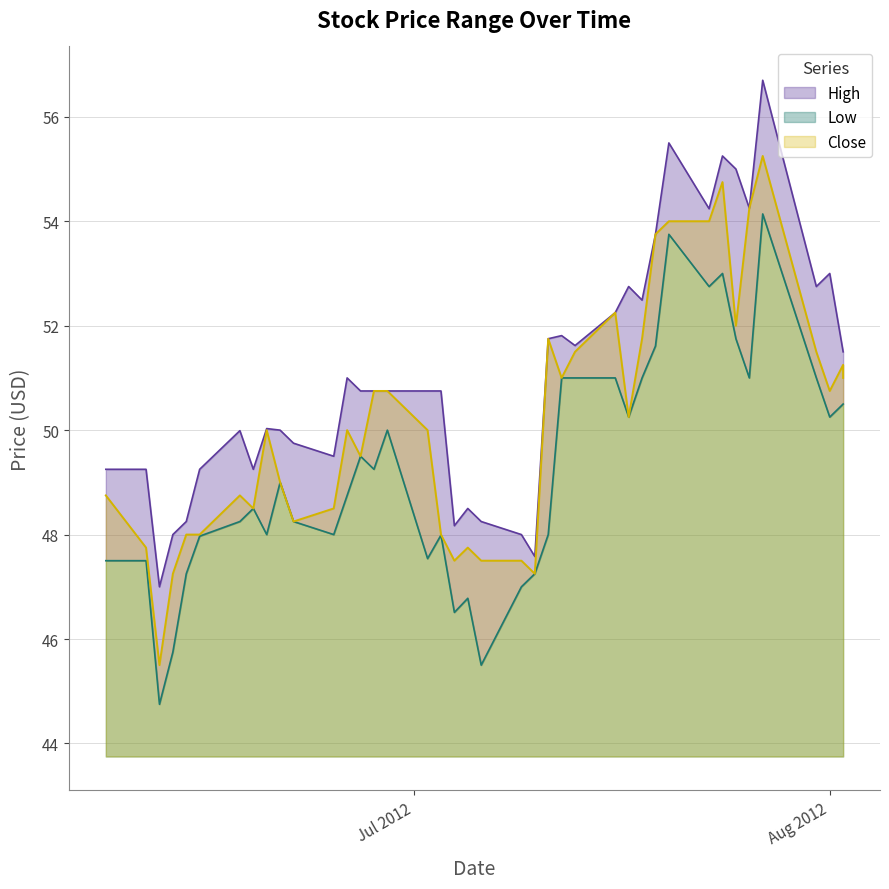

At 10, list the series in order from smallest to largest.

Low, High, Close